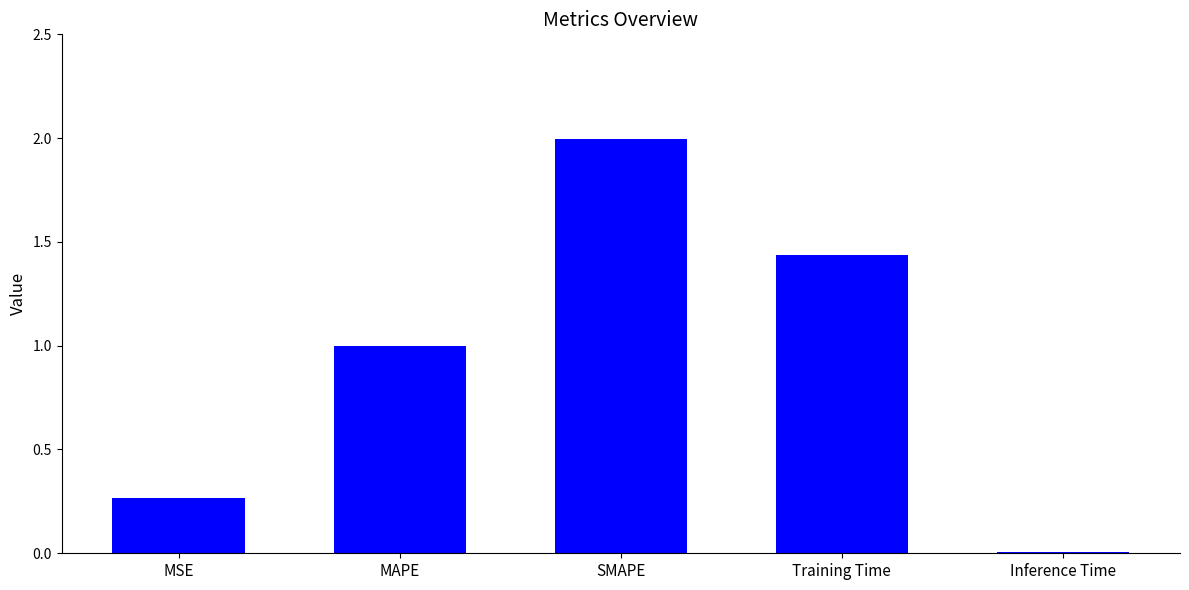

What is the maximum value shown in the chart?

2.0